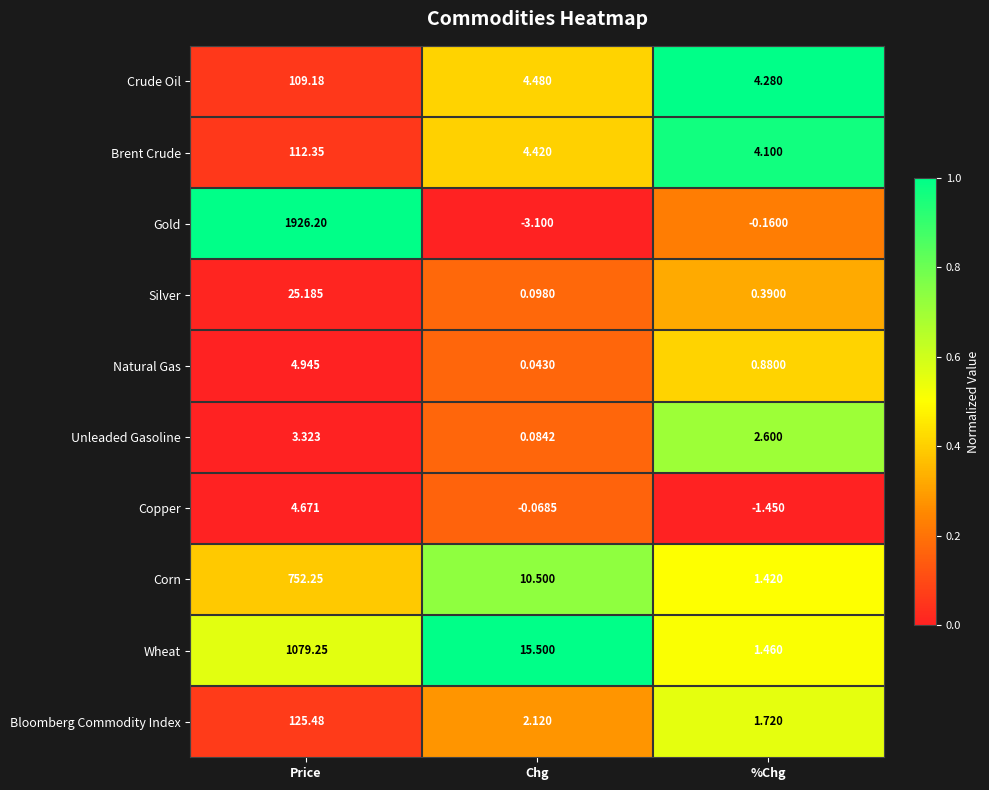

Rank the series at Price from highest to lowest value.

Gold, Wheat, Corn, Bloomberg Commodity Index, Brent Crude, Crude Oil, Silver, Natural Gas, Copper, Unleaded Gasoline